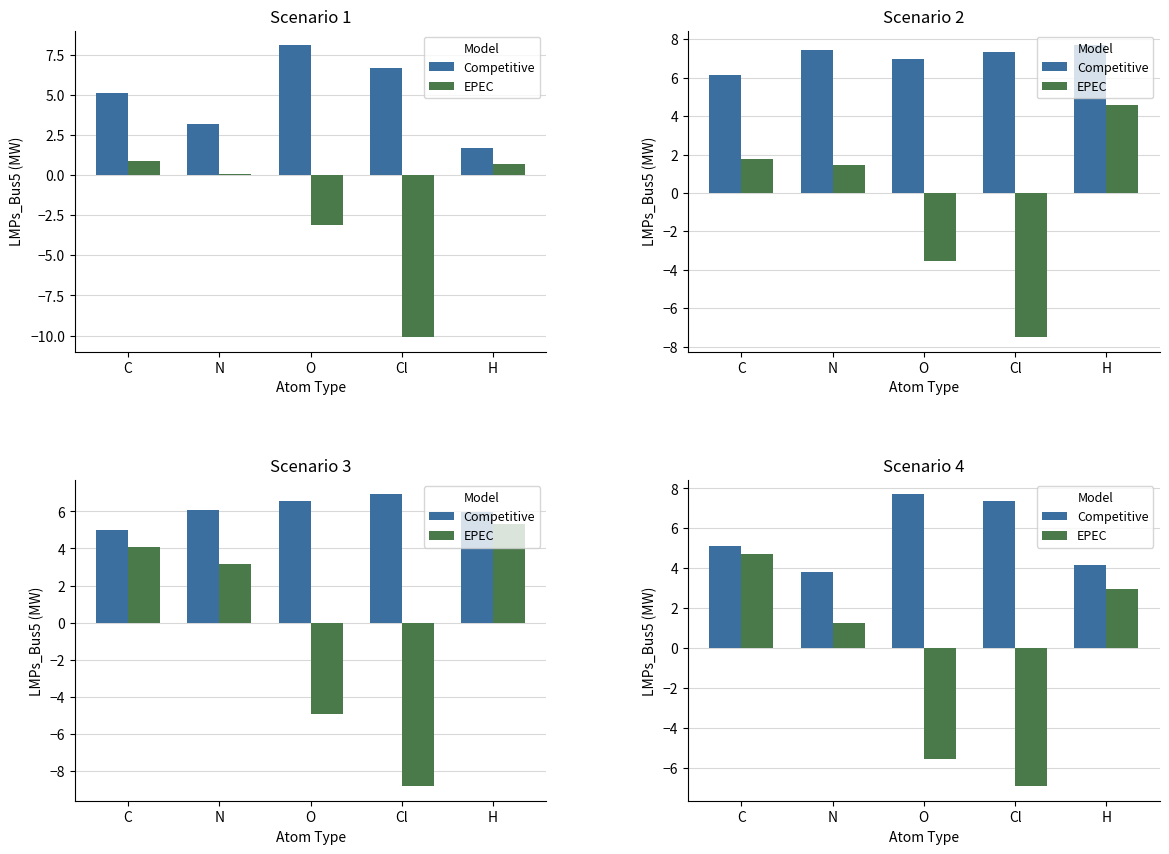

Rank the categories by EPEC value from lowest to highest.

Cl, O, N, H, C